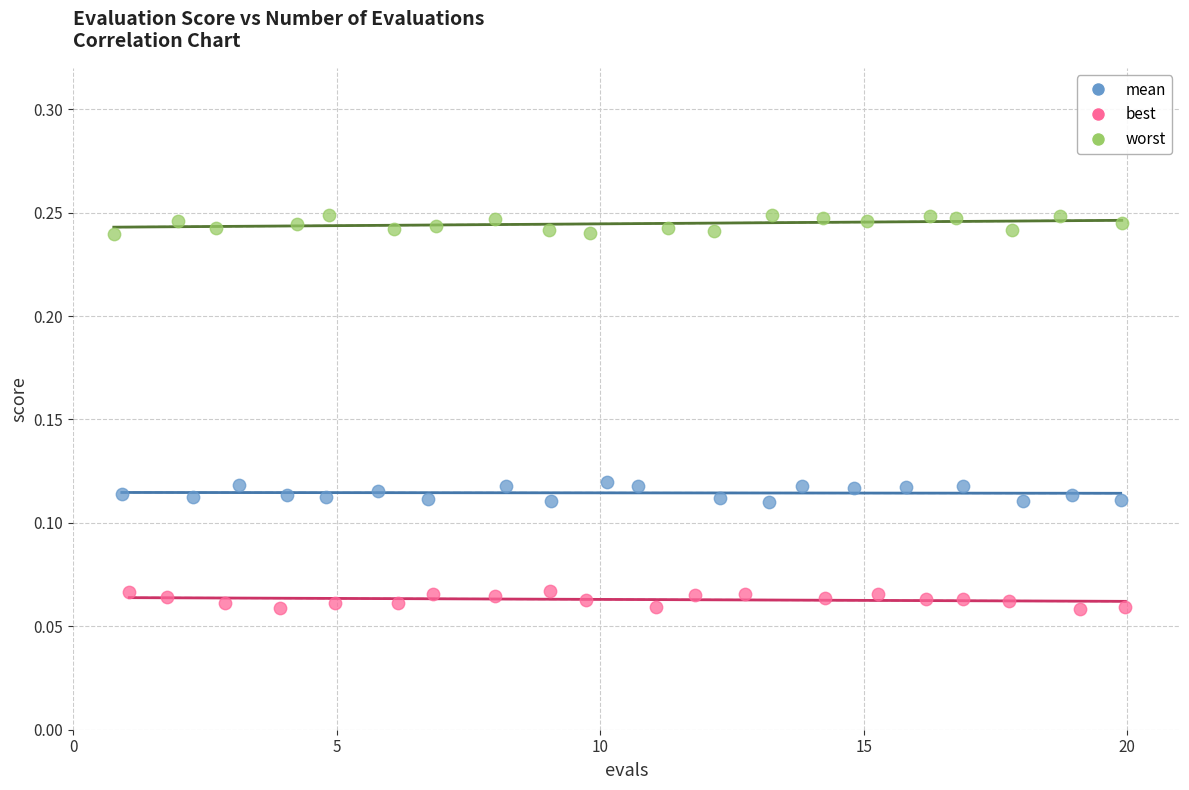

Which series contains the lowest Y value?

best